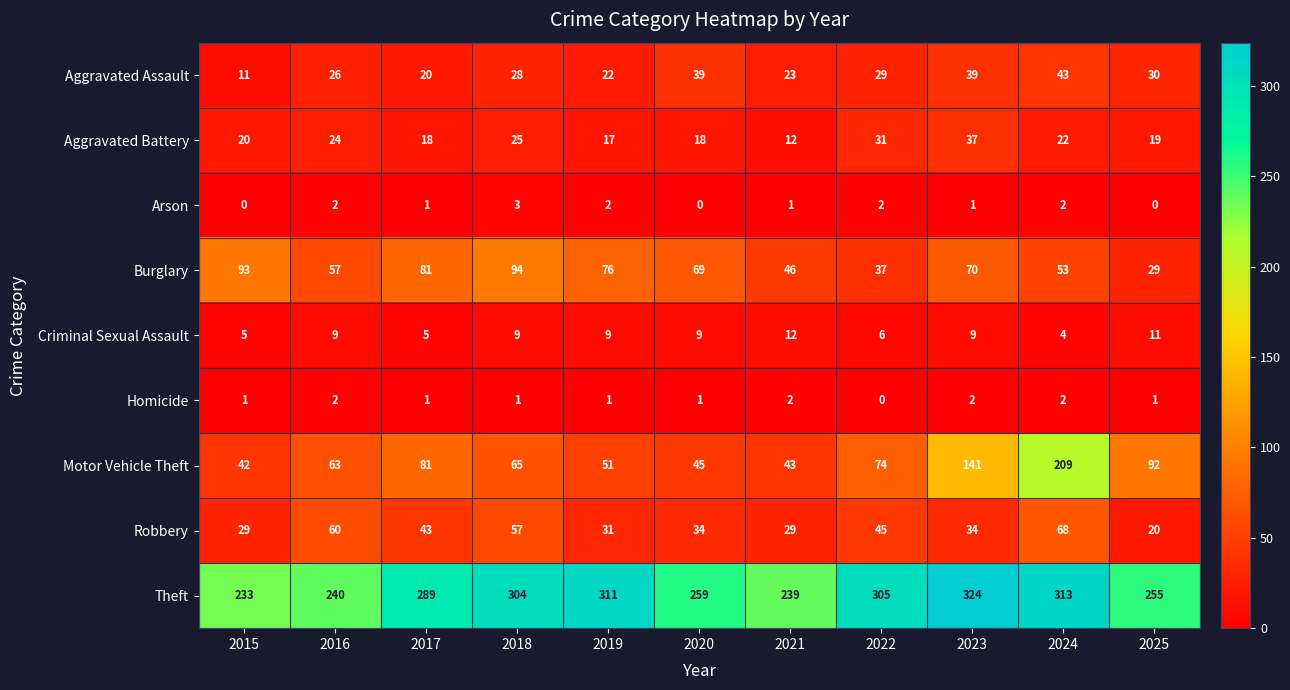

List the series in order of their peak value, lowest first.

Homicide, Arson, Criminal Sexual Assault, Aggravated Battery, Aggravated Assault, Robbery, Burglary, Motor Vehicle Theft, Theft